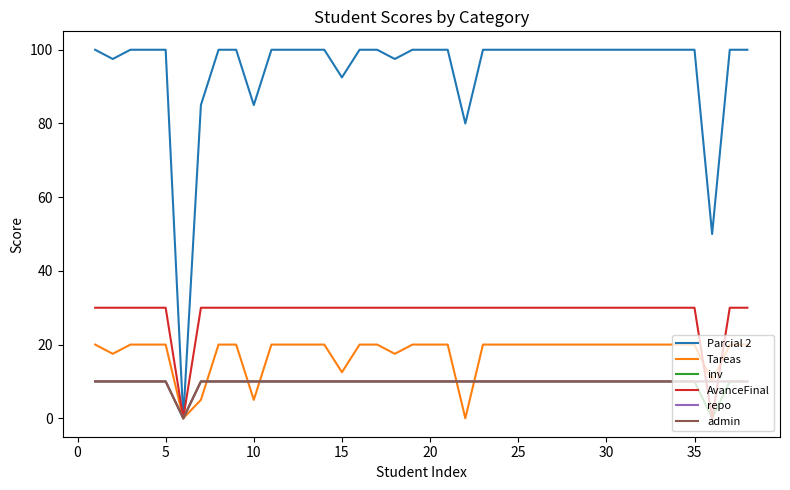

True or false: repo has more than 2 interior local peaks.

False